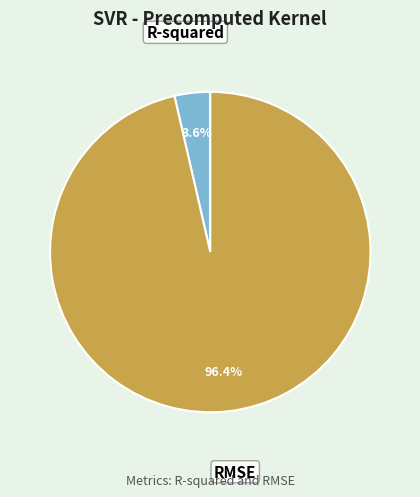

Rank the categories by value from highest to lowest.

RMSE, R-squared